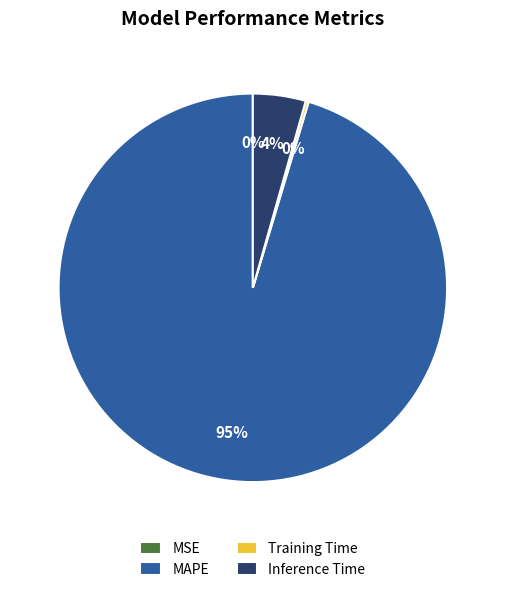

To the nearest percent, what is the average slice percentage?

25%